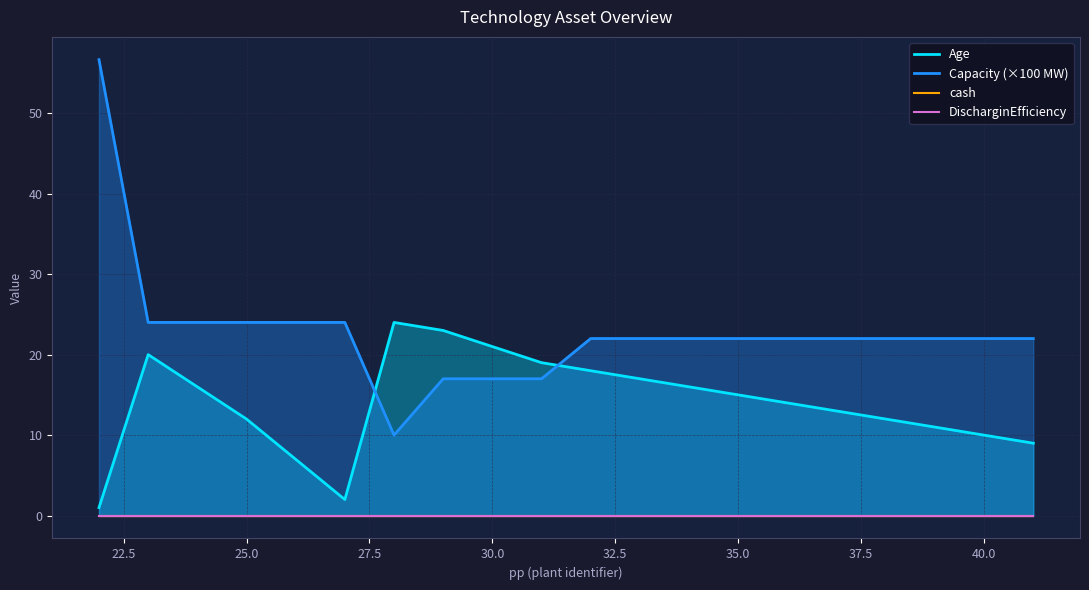

What is the lowest value of the Capacity (×100 MW) series?

10.0